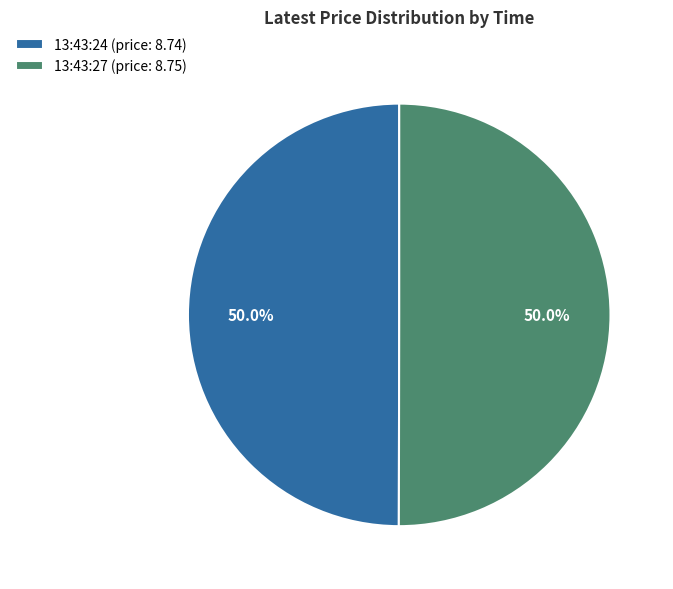

Approximately how many times larger is the value at 13:43:27 (price: 8.75) compared to 13:43:24 (price: 8.74)?

1.0